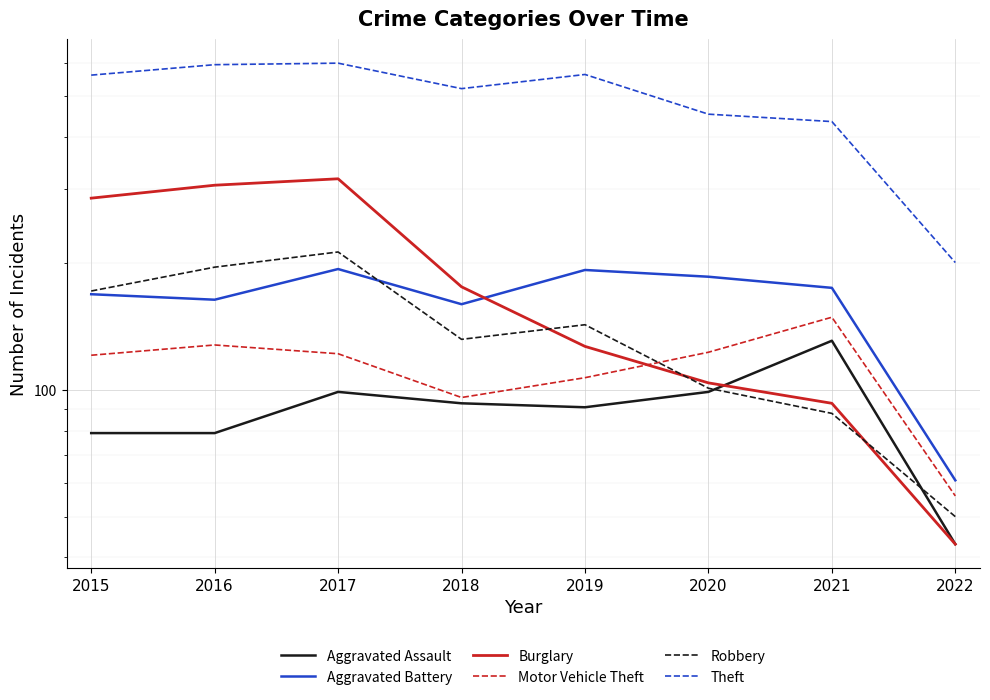

What is the difference between the Aggravated Battery values at 2017 and 2021?

19